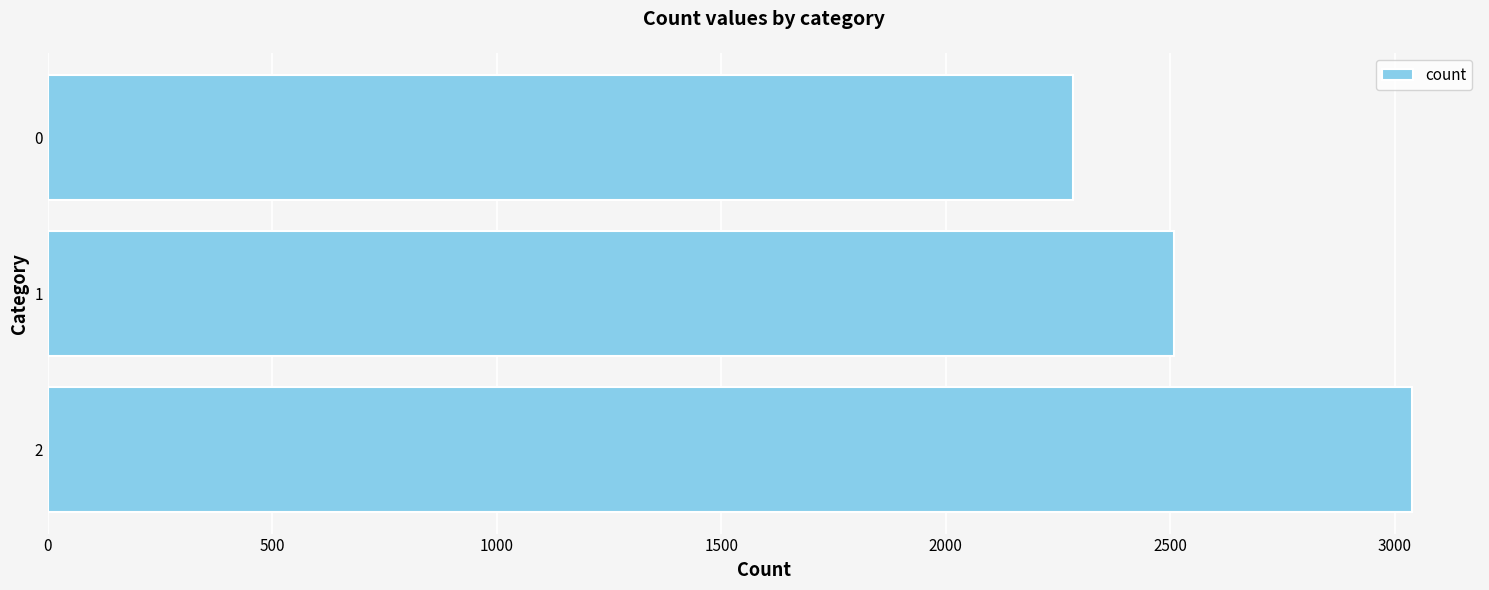

List the labels in order of value, smallest first.

0, 1, 2